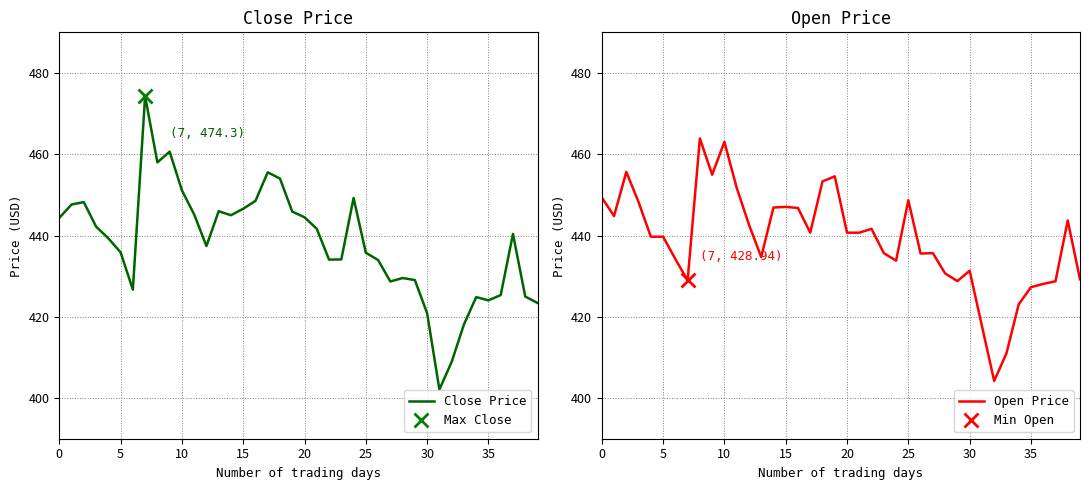

The Close Price series shows 246.2 at 5. True or false?

False